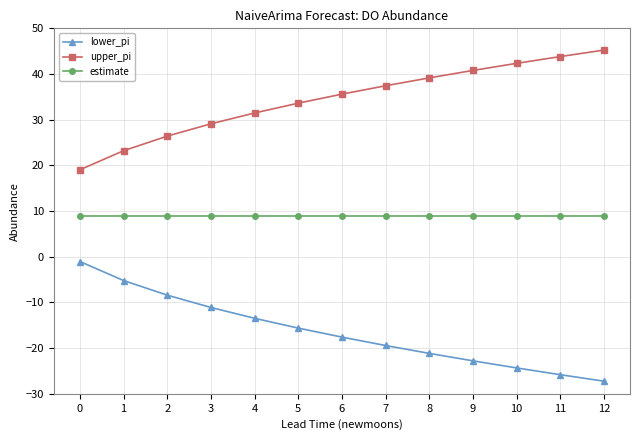

What is the difference between the maximum and minimum values in the upper_pi series?

26.2